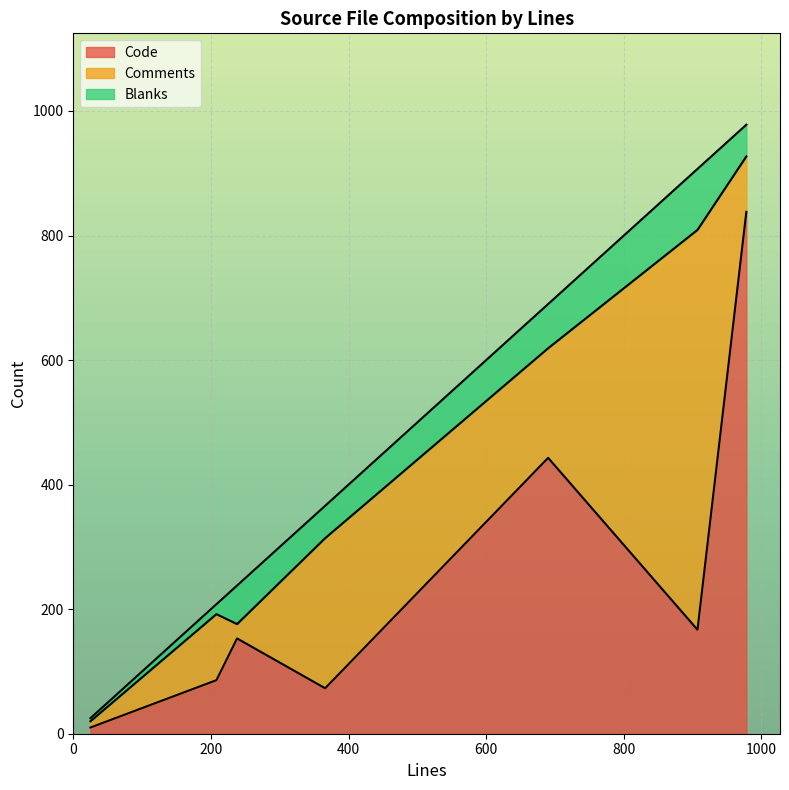

What is the maximum value for Code?

838